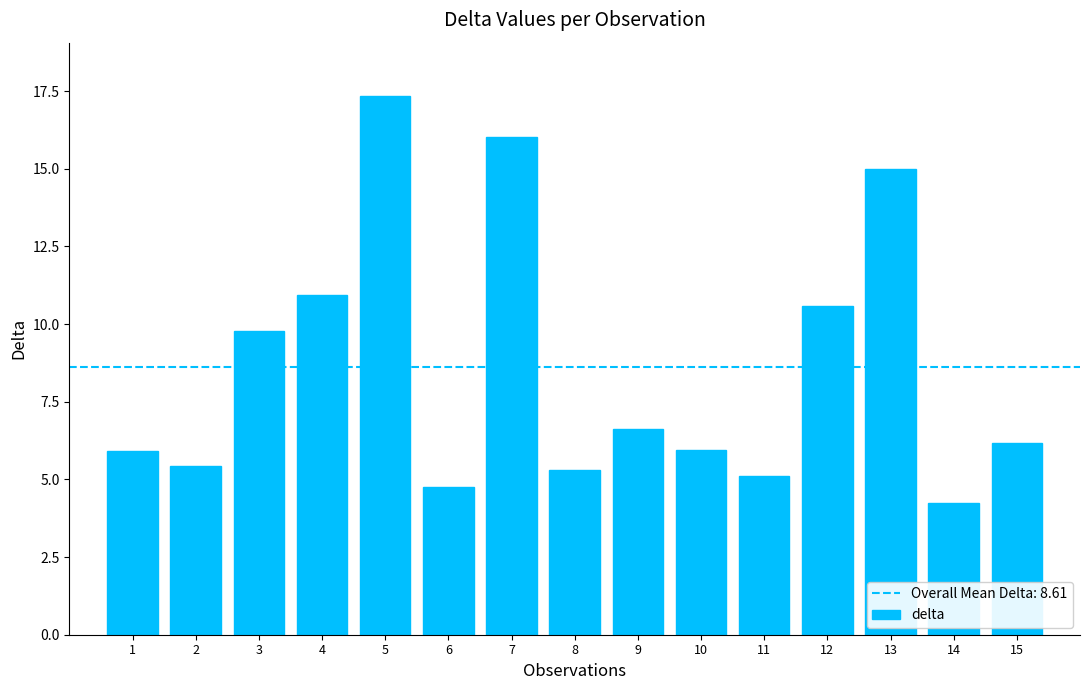

What is the sum of all values?

129.2